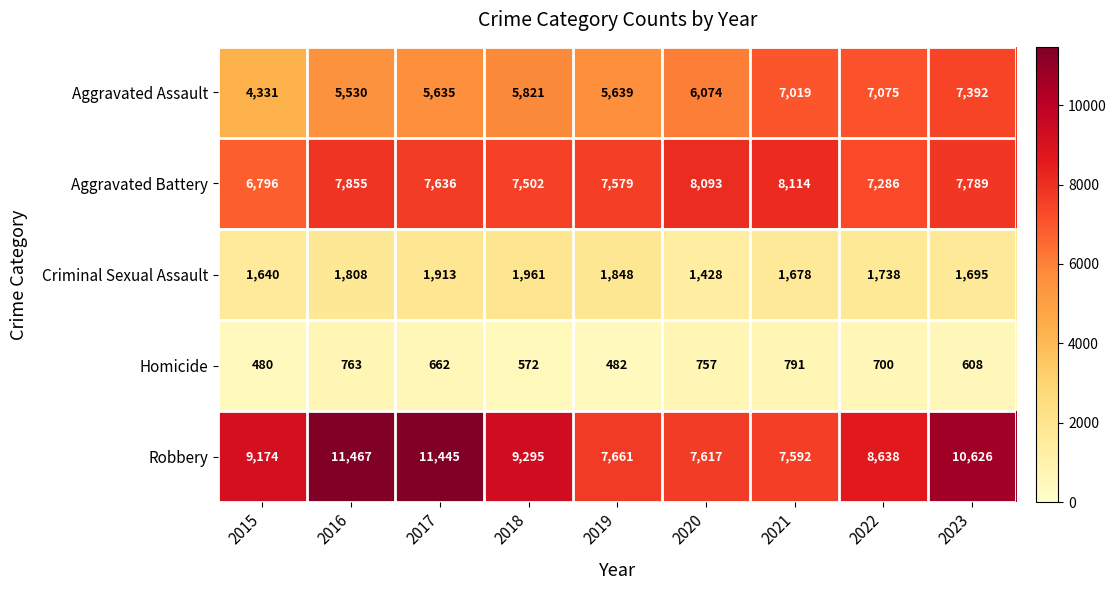

The value of Robbery at 2020 is 12681. True or false?

False